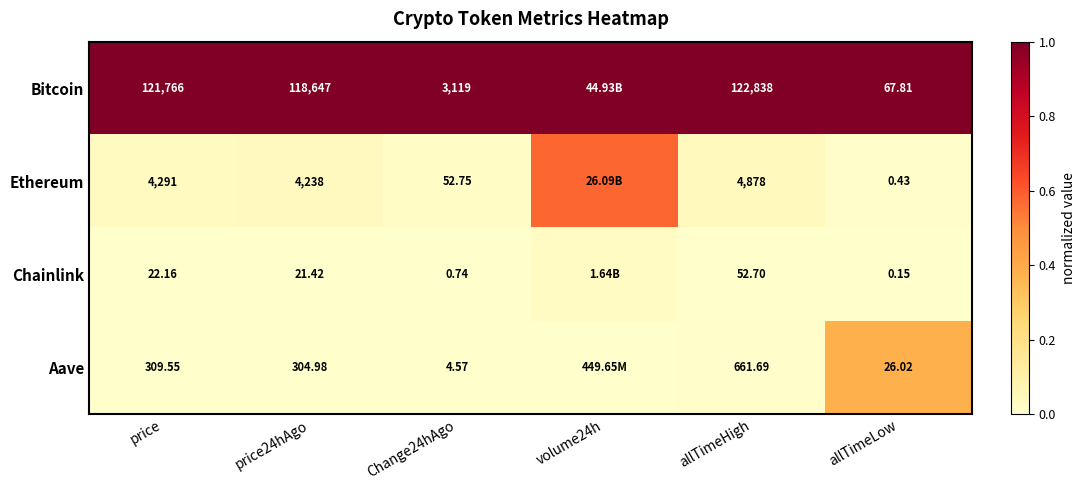

Which has a higher value, allTimeHigh or allTimeLow?

allTimeHigh